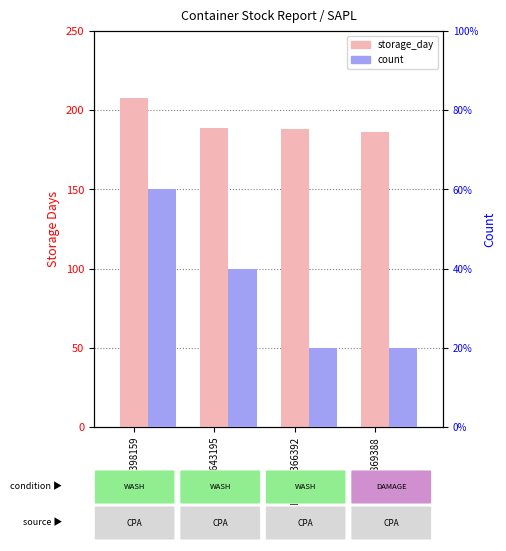

Rank the series by their average value, from highest to lowest.

storage_day, count